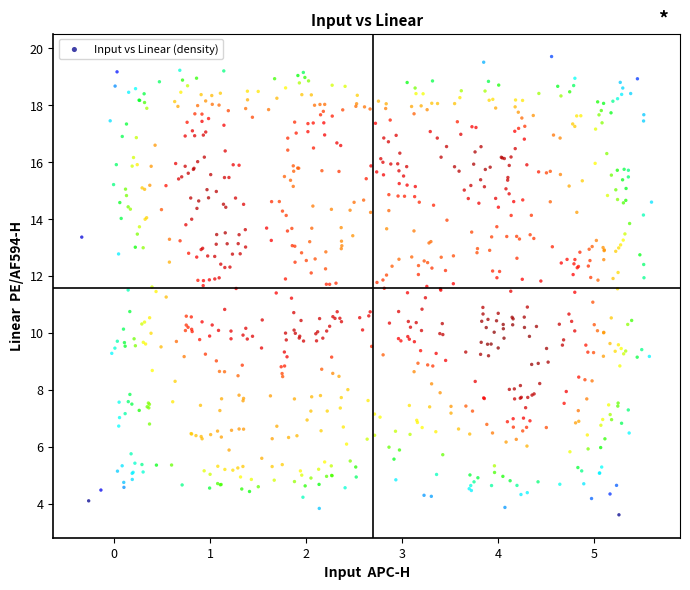

What is the range of X values (max minus min)?

5.9